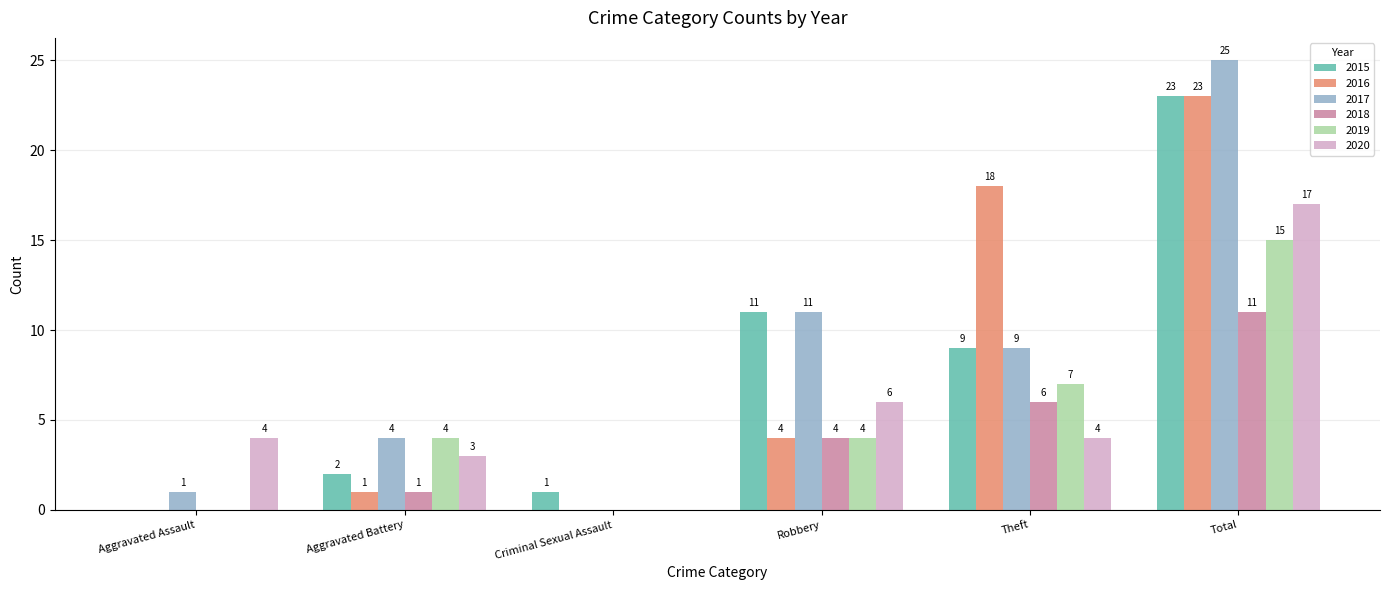

The value of 2015 at Total is 23. True or false?

True